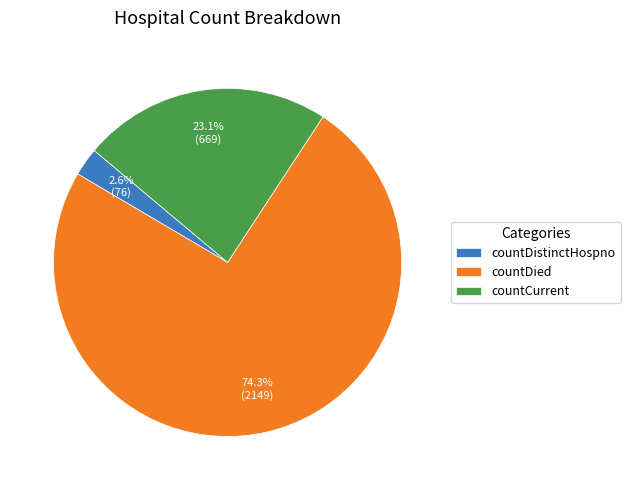

The countDied slice represents 74% of the pie. True or false?

True